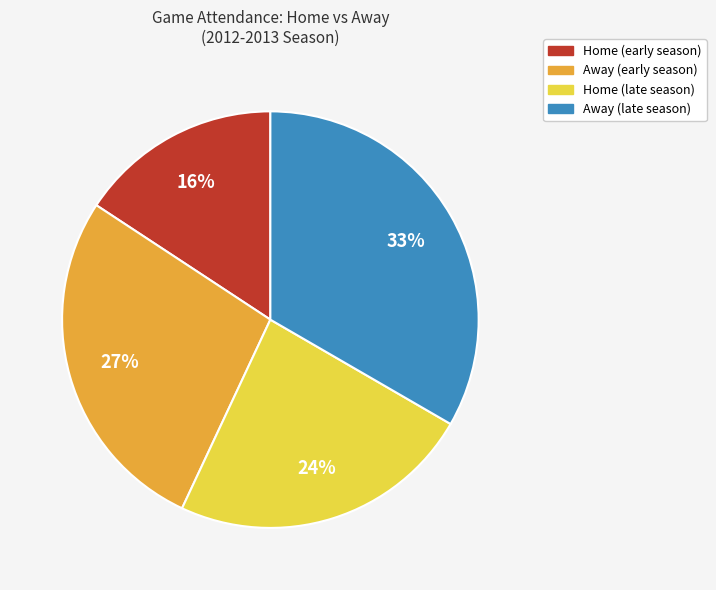

Is there any slice that represents more than half of the pie?

No